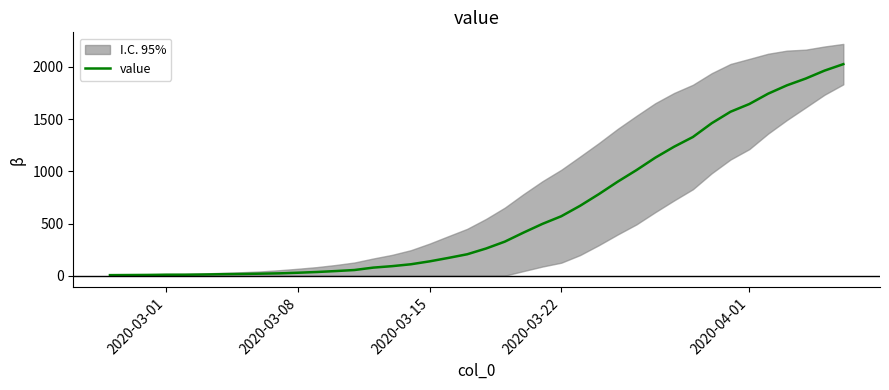

How many categories are shown in the chart?

40